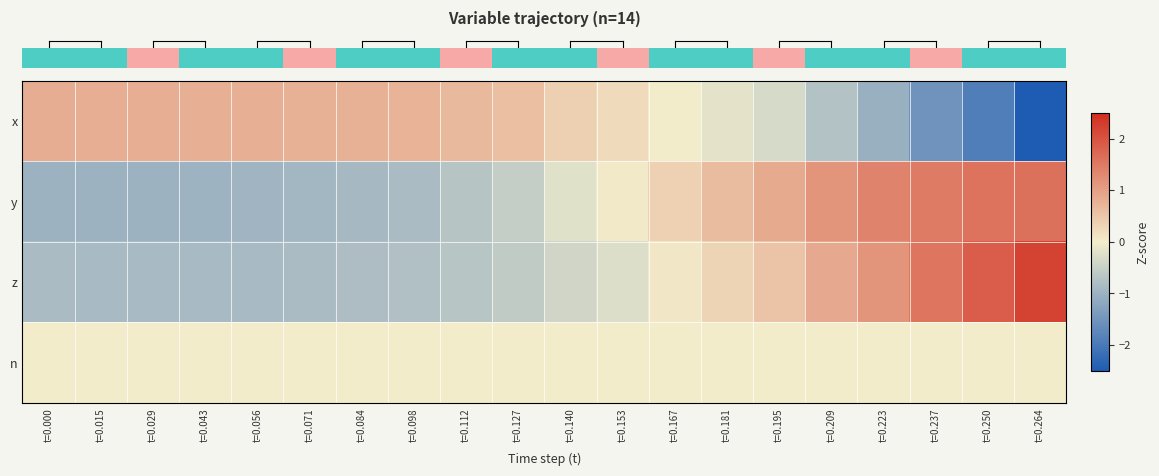

Which category has the lowest value across all series?

t=0.264